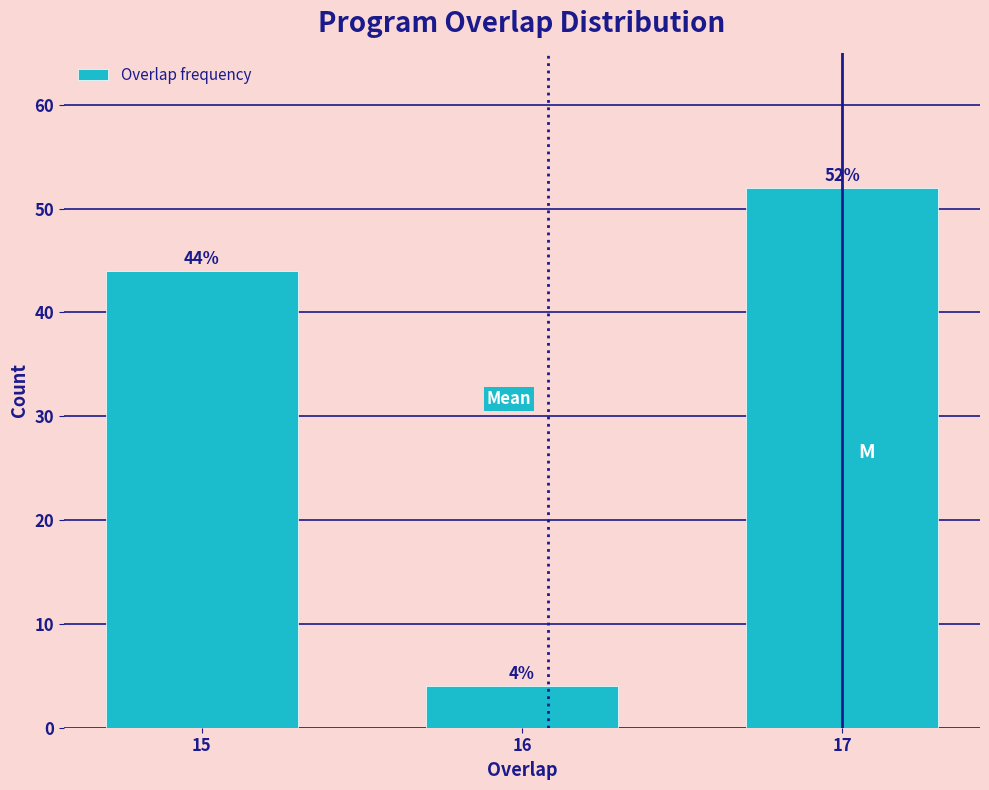

Reading left to right, extract all data points from this chart.

44	4	52